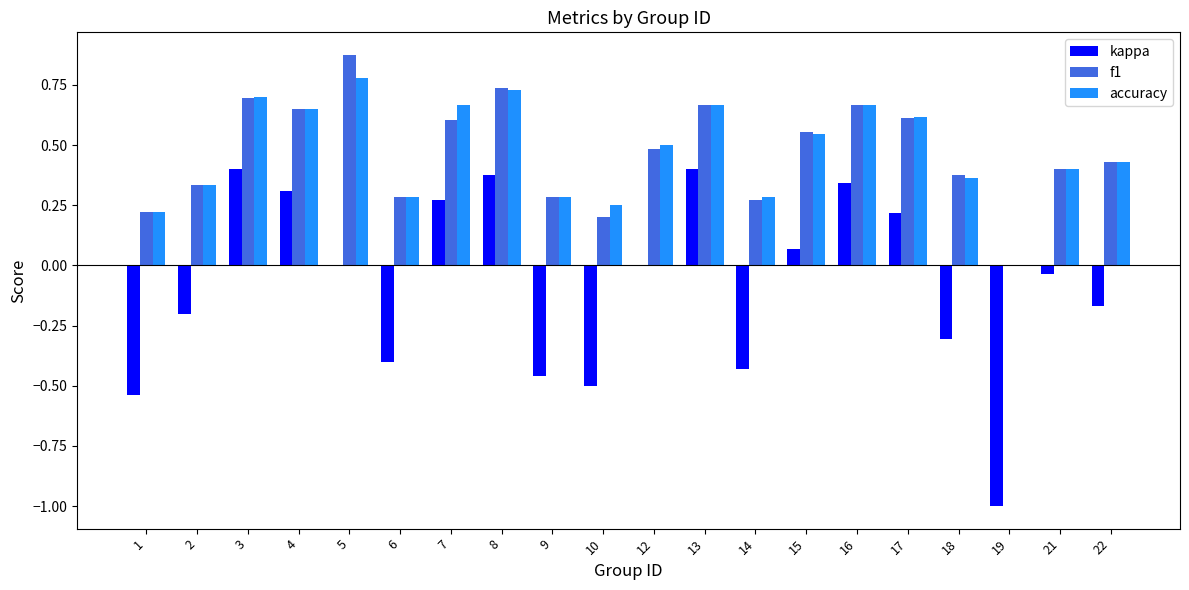

What is the total value across all series at 4?

1.6